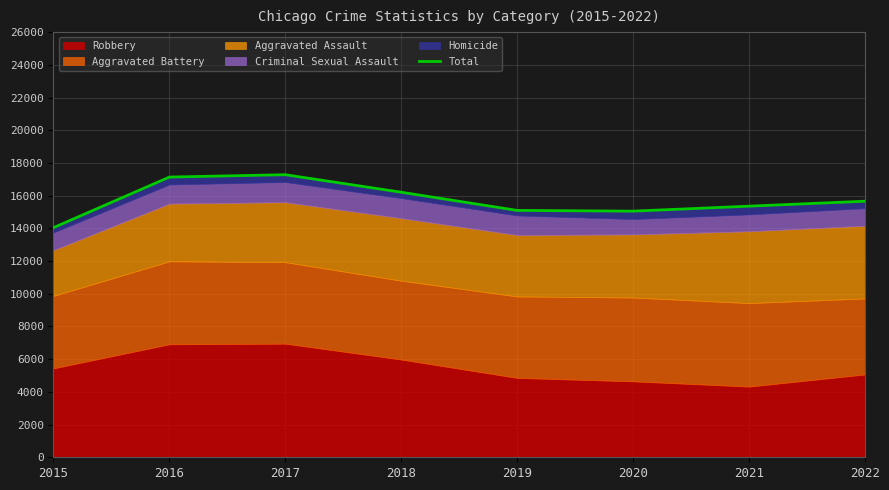

Reading right to left, what are all the values shown in this chart?

15659	15356	15051	15096	16208	17279	17136	14042